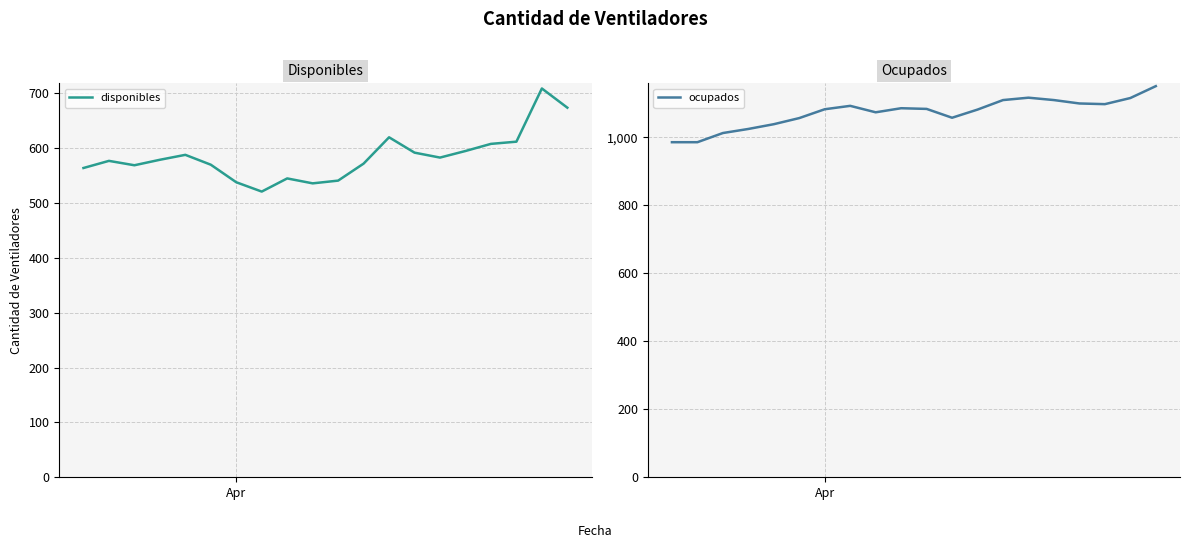

What is the value of the ocupados point at the 5th from the left?

1039